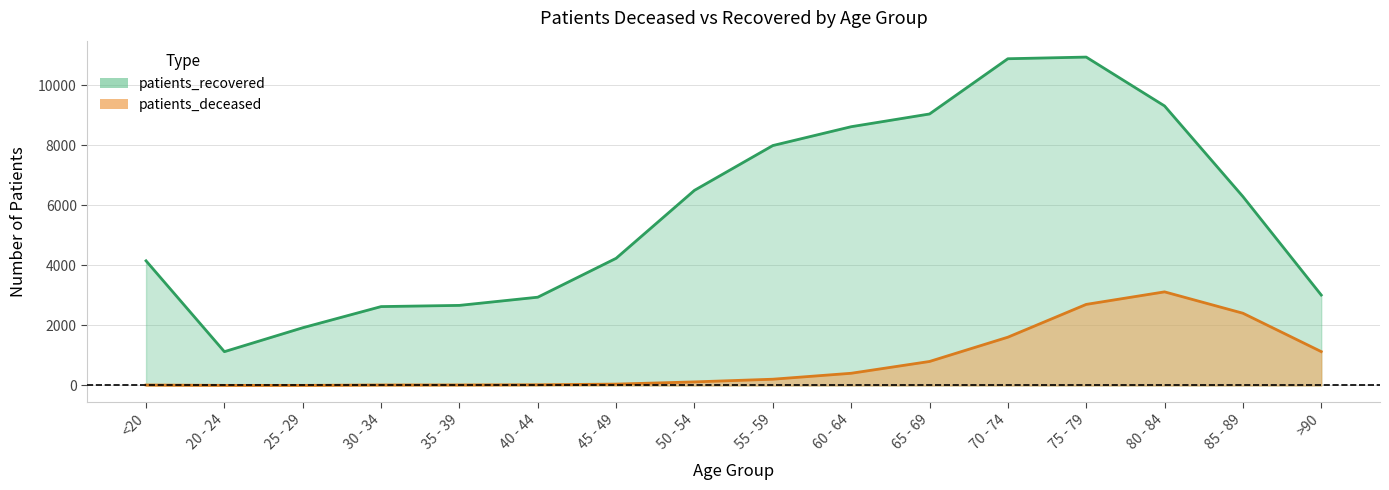

What is the value of the patients_recovered point at the 13th from the left?

10942